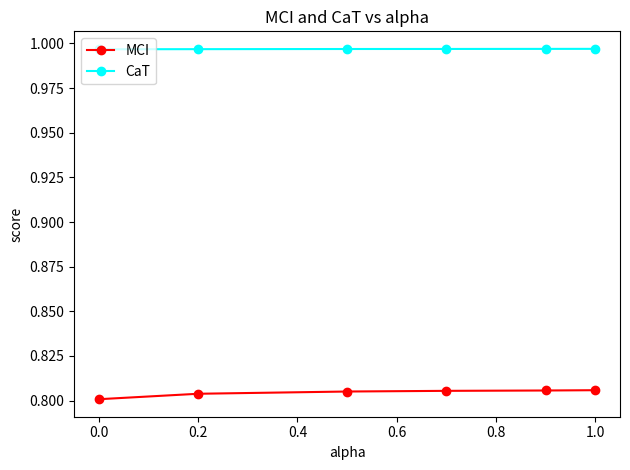

How many MCI values are between 0 and 1?

6